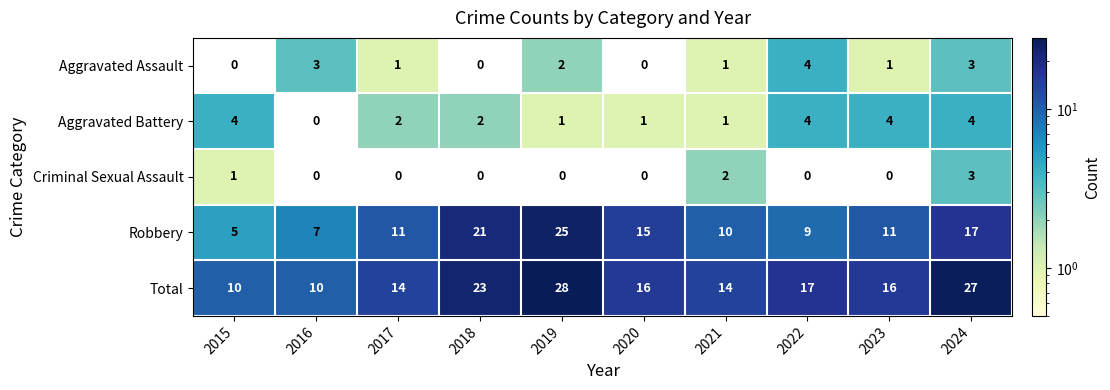

Where does the Total series first go above 16?

2018